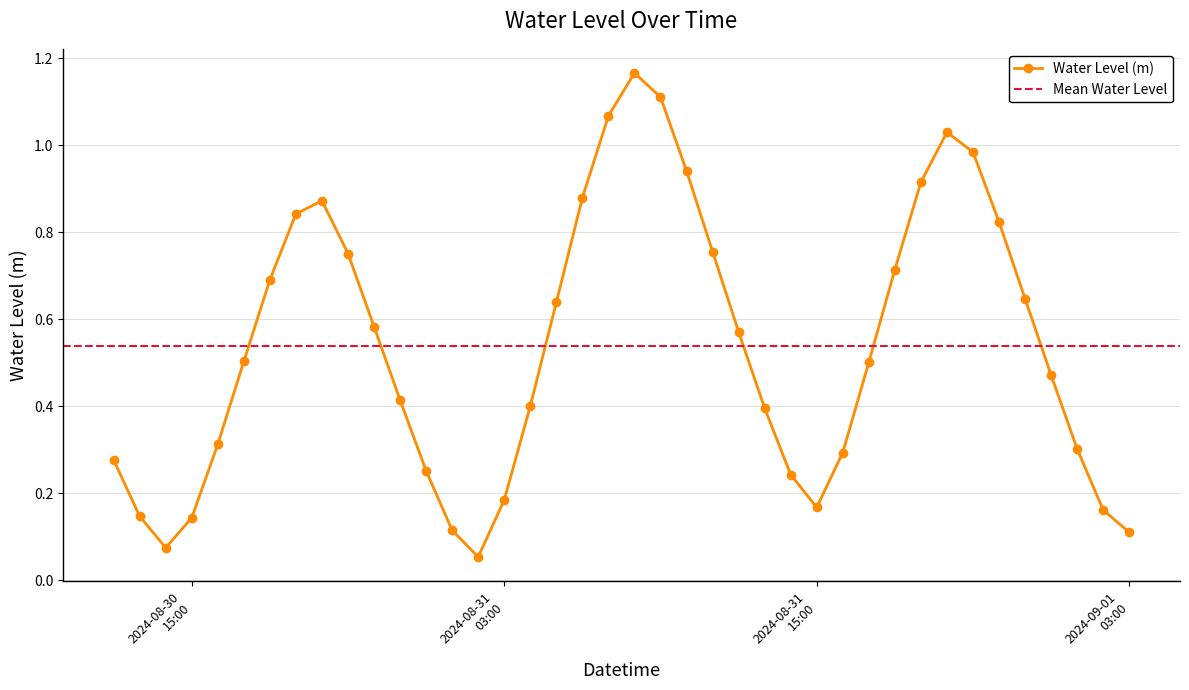

Which label corresponds to the smallest value in the chart?

2024-08-31 02:00:00